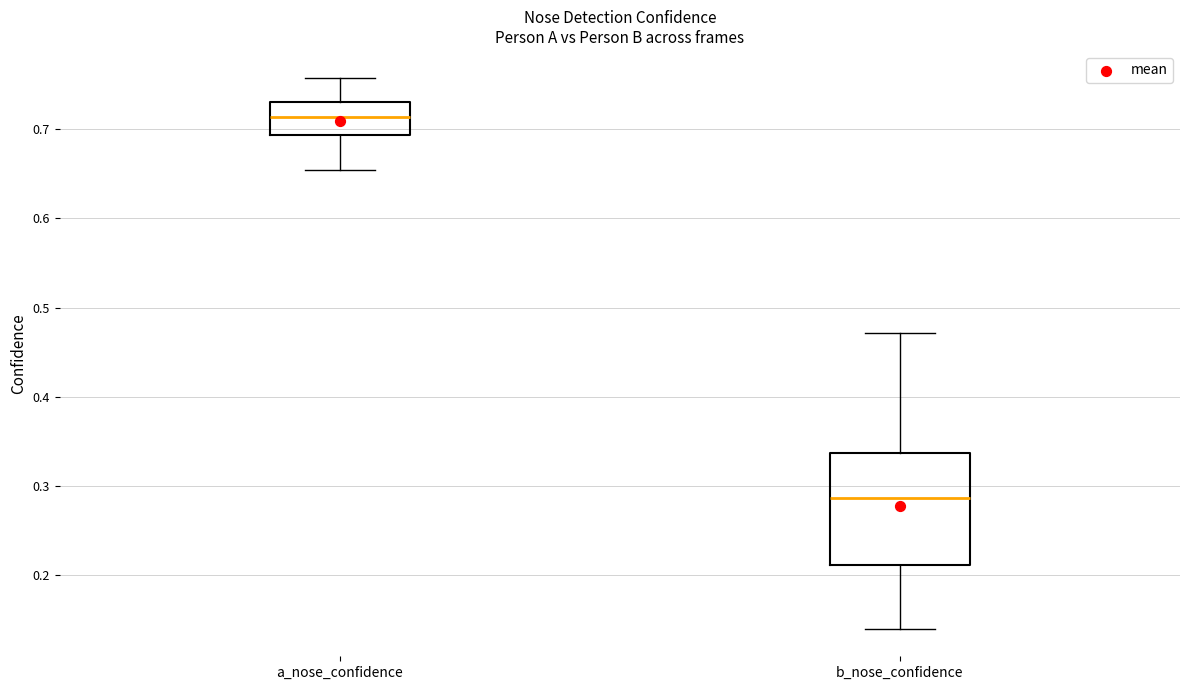

Comparing the boxes themselves (not the whiskers), which one is the tallest?

b_nose_confidence